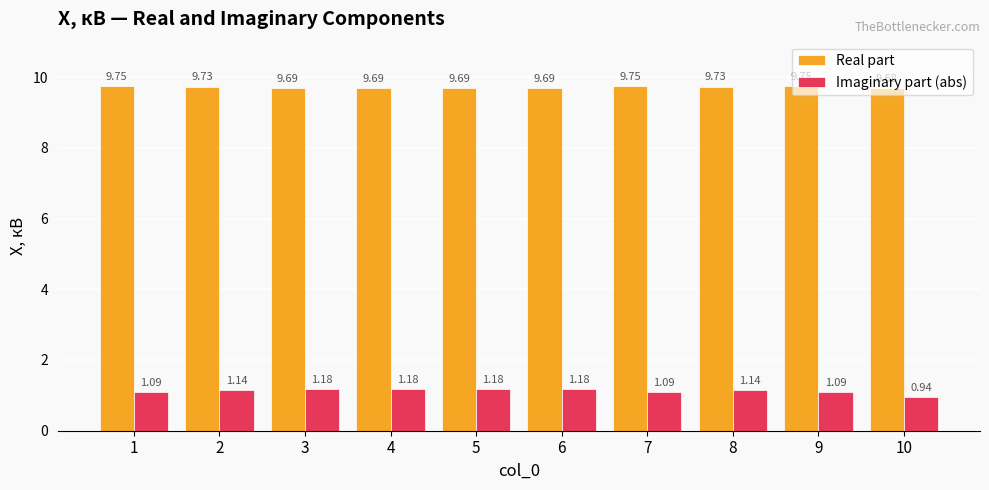

Between 5 and 7, which series saw the biggest shift?

Imaginary part (abs)